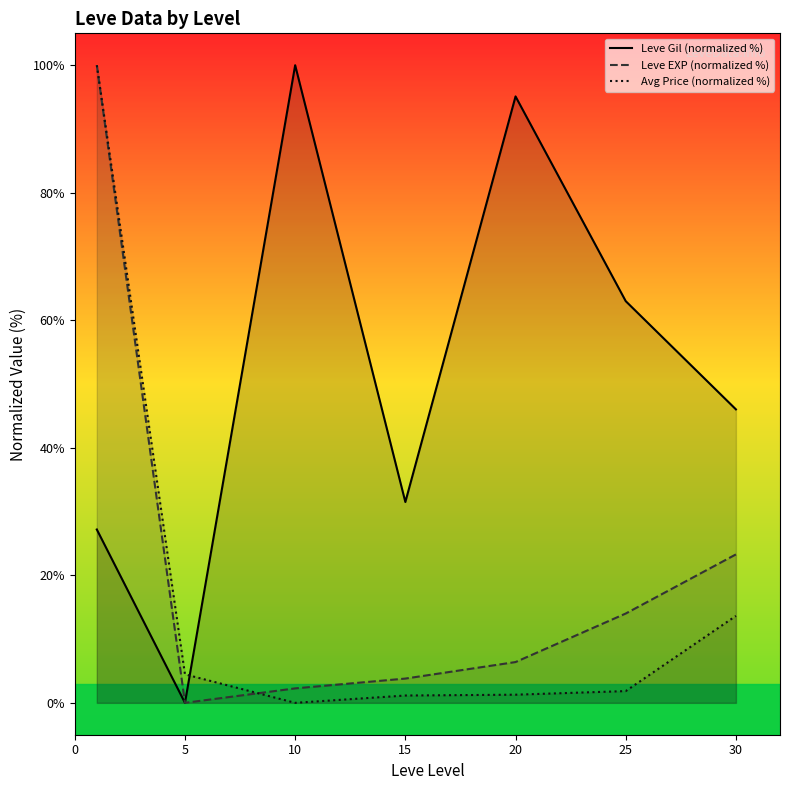

The value of Avg Price (normalized %) at 20 is 1.3. True or false?

True